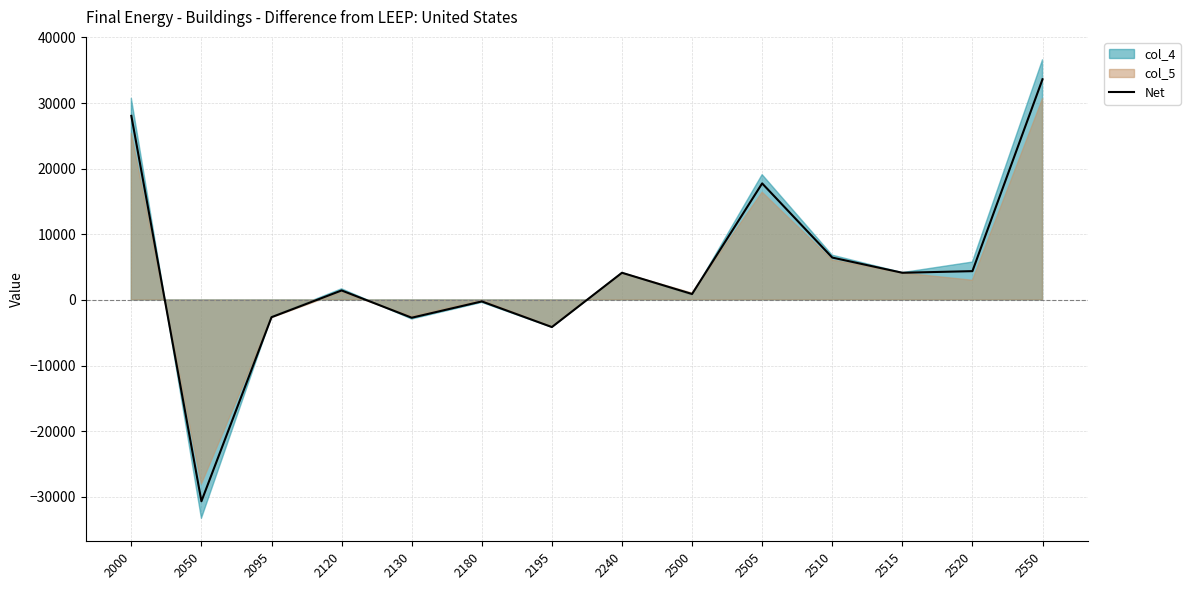

Is it true that the value at 2520 is 7040.9?

False